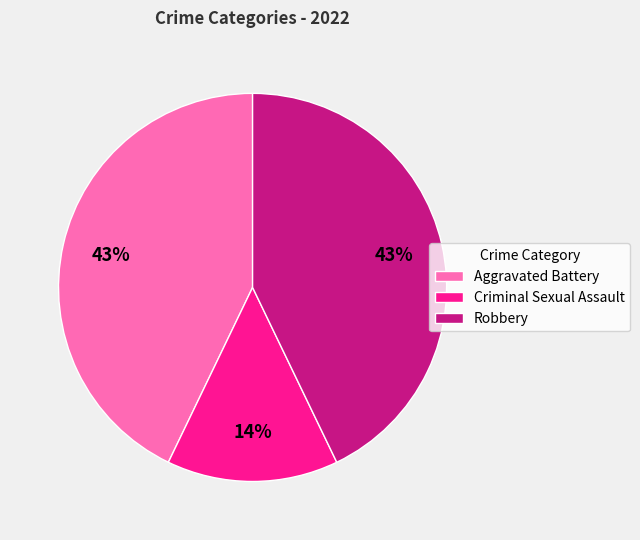

Which has a higher value, Criminal Sexual Assault or Robbery?

Robbery